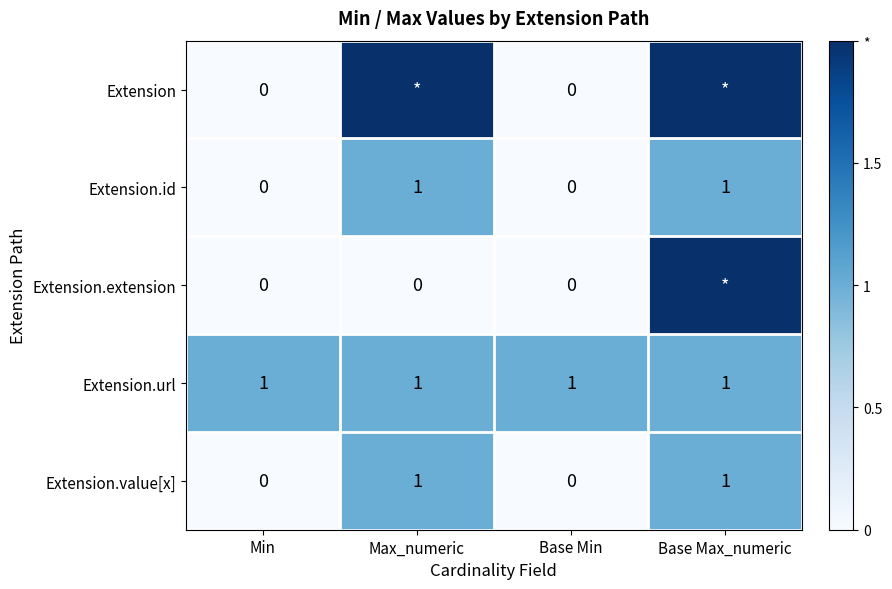

The value of Extension.url at Base Min is 1. True or false?

True